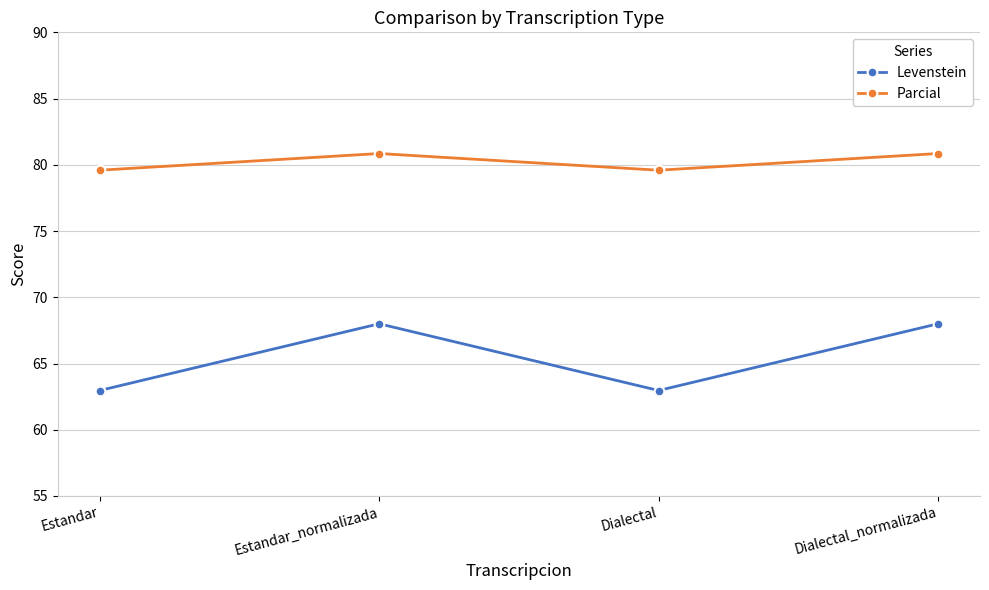

Where does the Parcial series first go above 80?

Estandar_normalizada